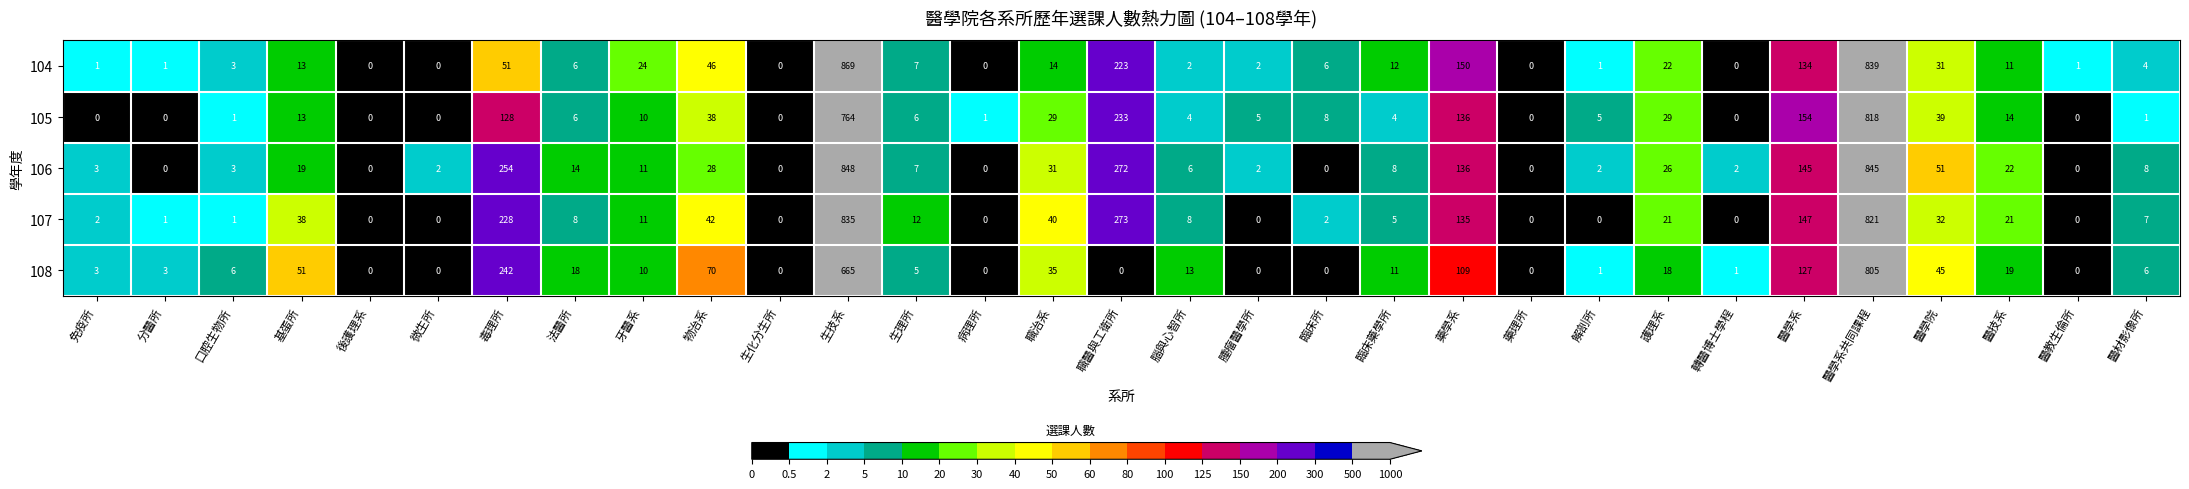

The 104 series shows 0 at 藥理所. True or false?

True